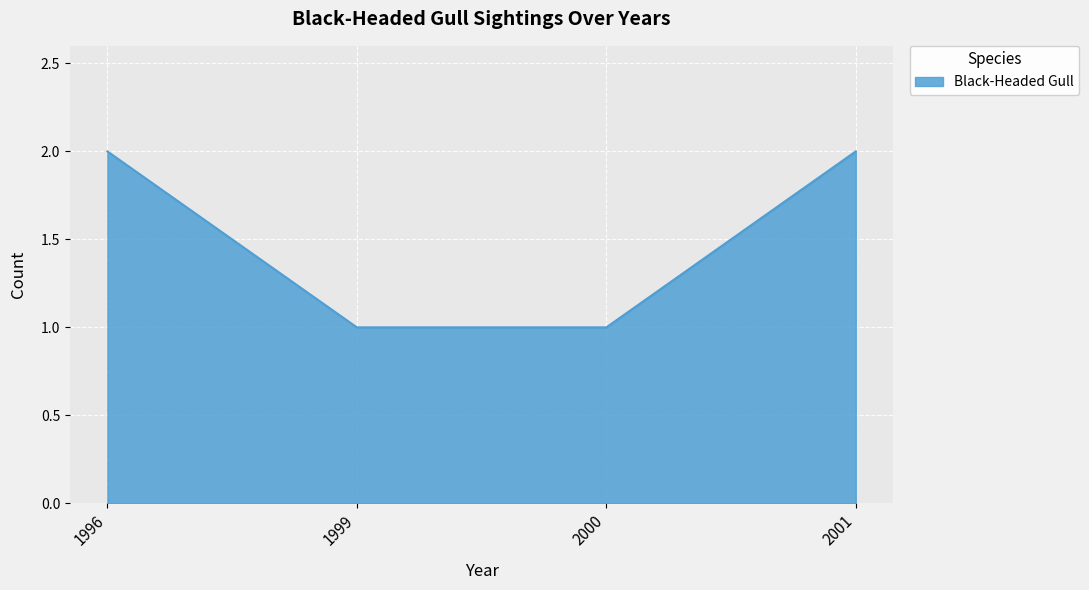

How many values are below 2?

2